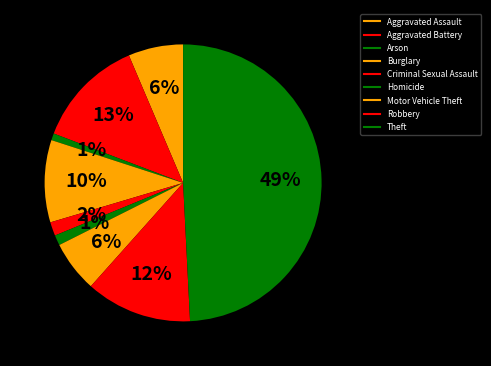

Count the number of slices in the pie.

9